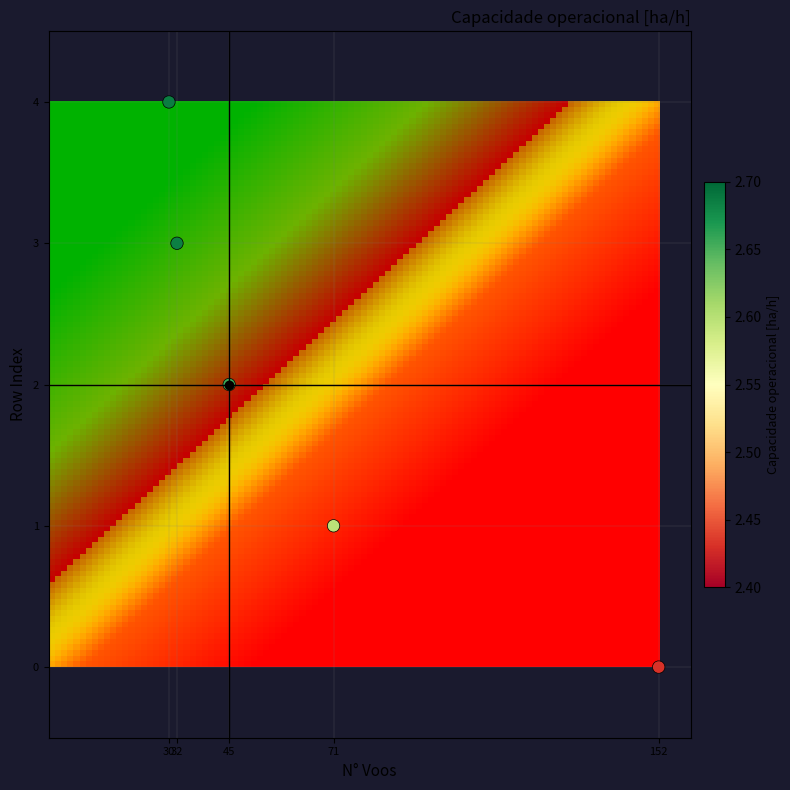

What is the range of X values (max minus min)?

122